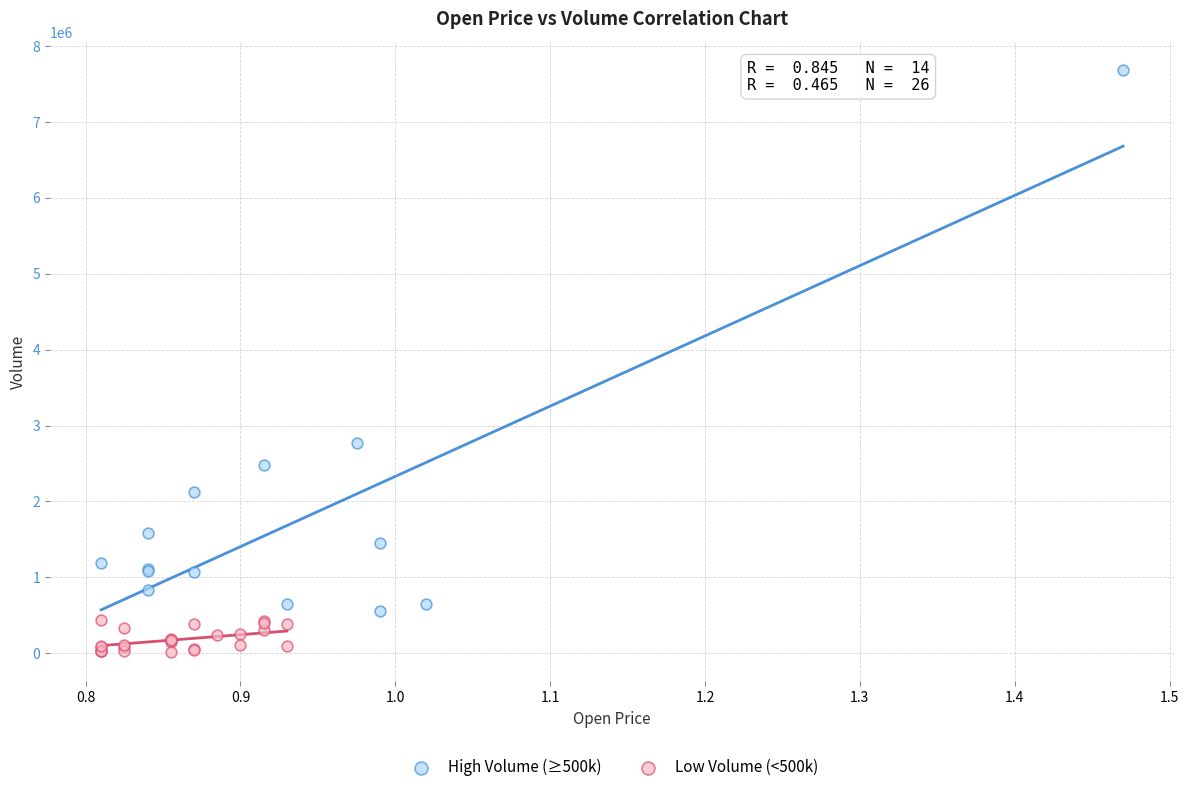

Which series contains the highest Y value?

High Volume (≥500k)